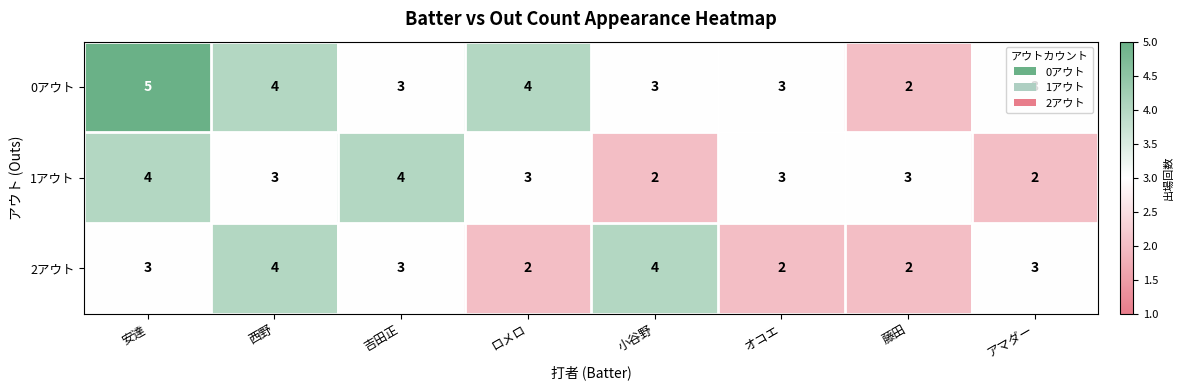

How many data points in 1アウト are less than 3?

2